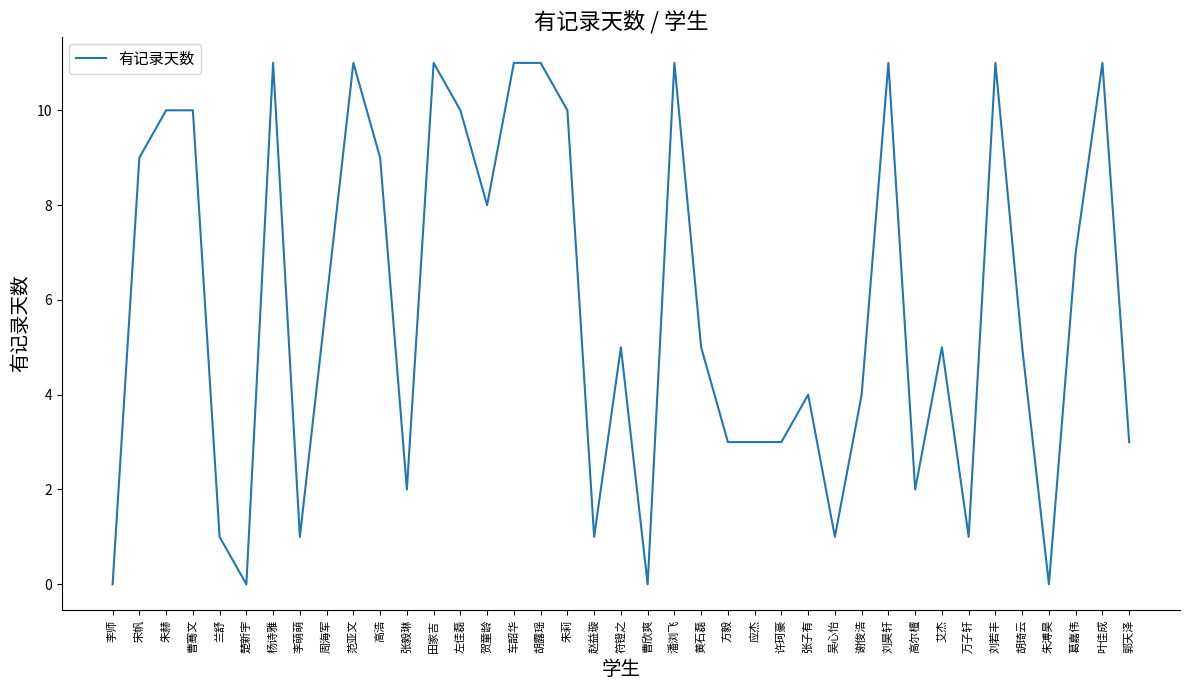

What is the sum of the values at 葛嘉伟 and 田家吉?

18